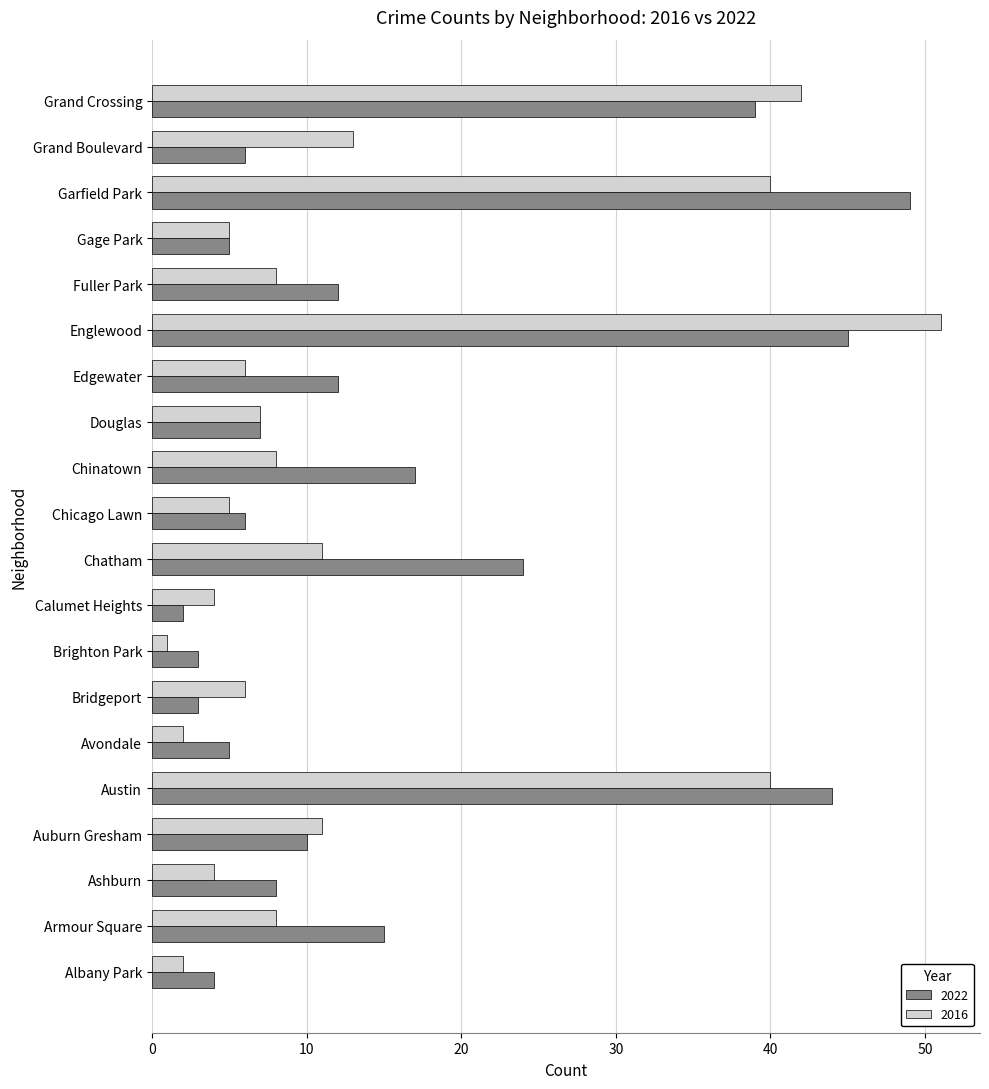

What is the greatest value displayed?

51